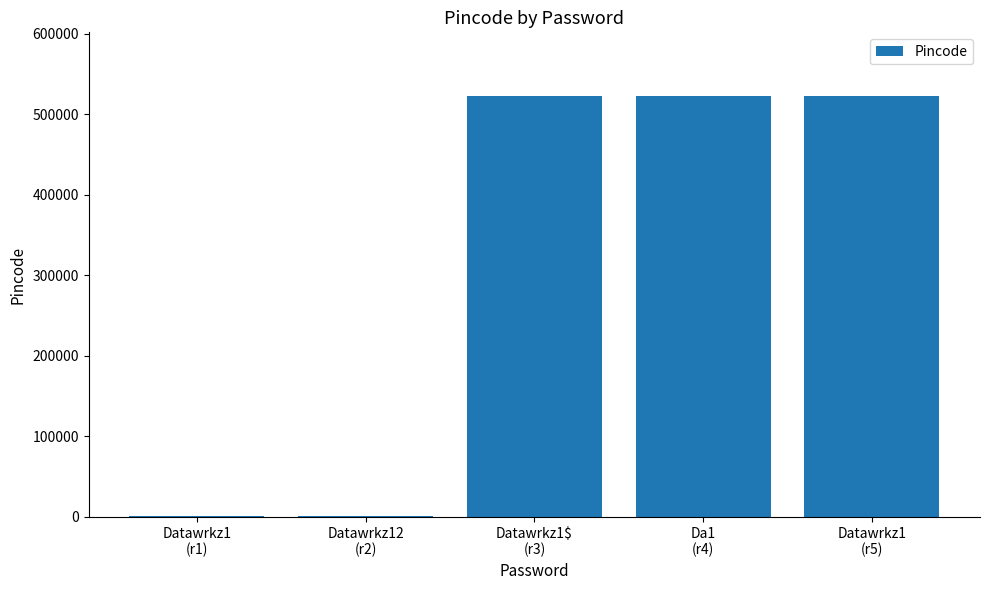

What is the sum of all values?

1570073